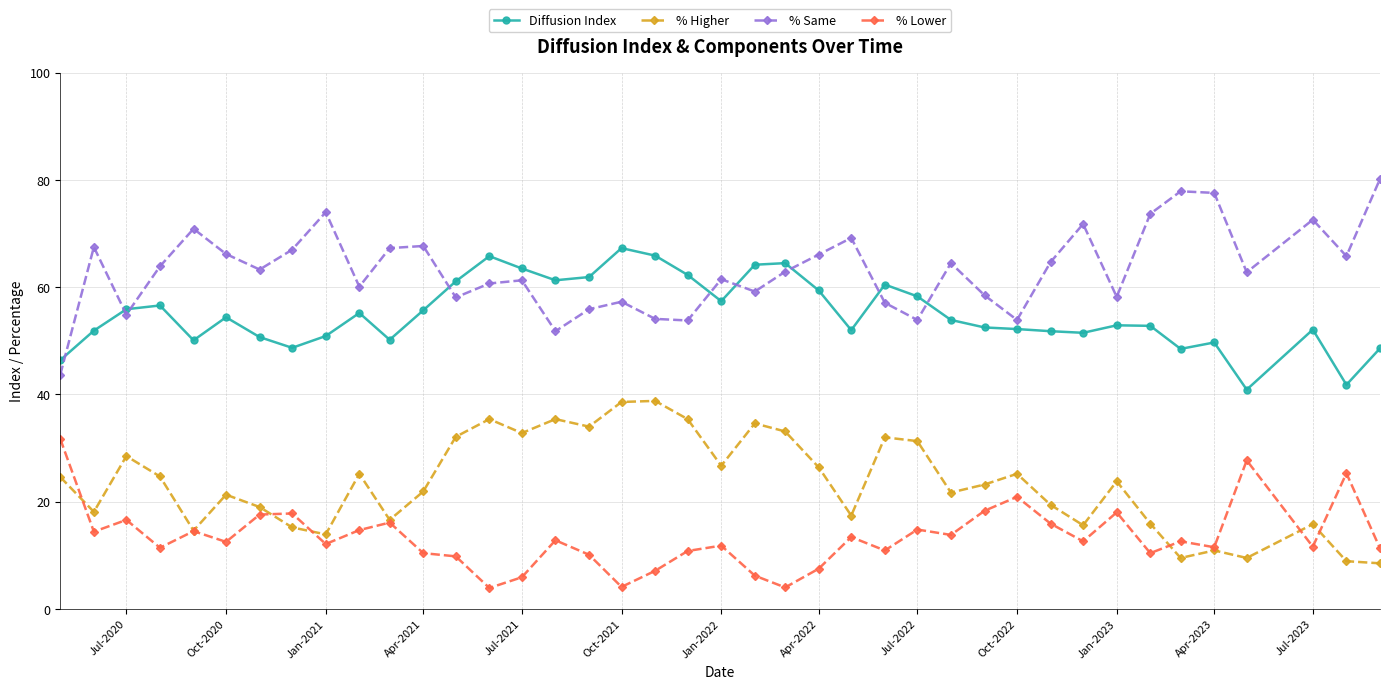

What is the value of the % Higher point at the 38th from the left?

15.8